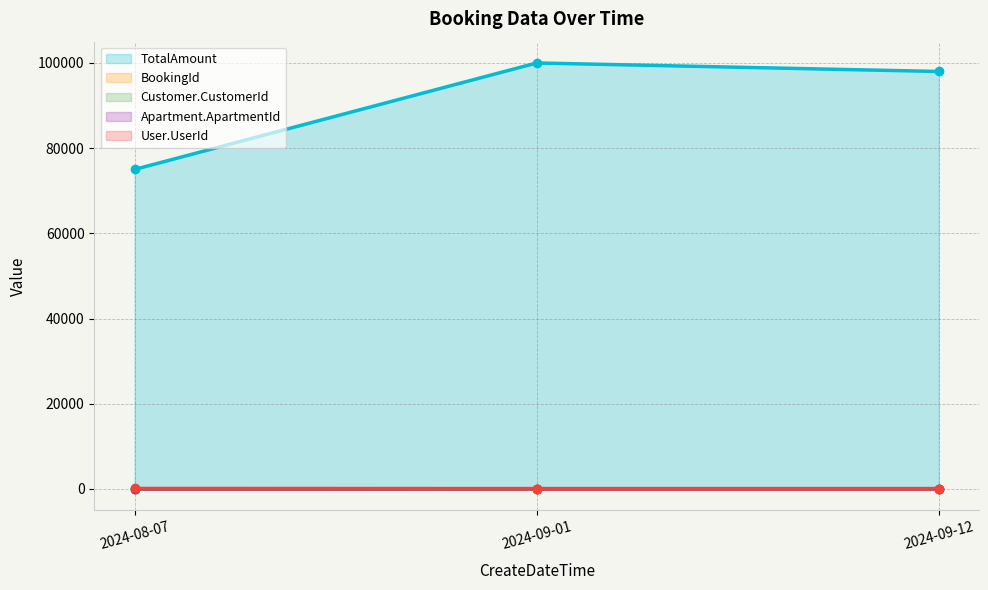

The Apartment.ApartmentId series shows 6 at 2024-09-01. True or false?

True